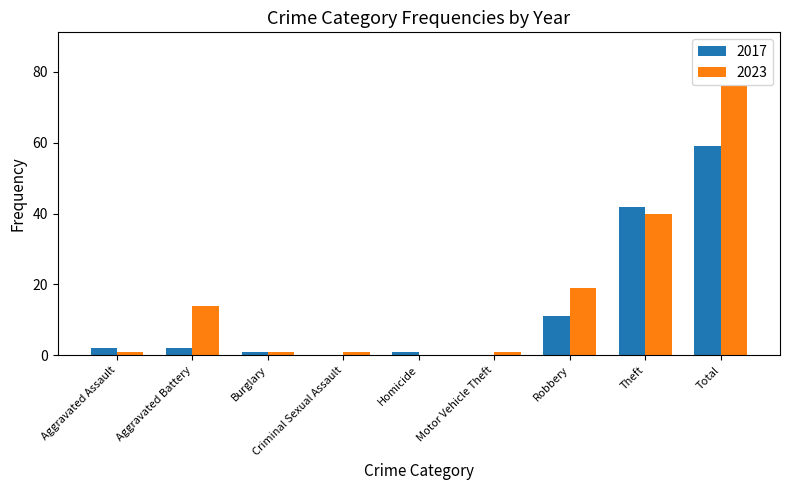

What is the difference between the 2017 values at Aggravated Assault and Robbery?

9